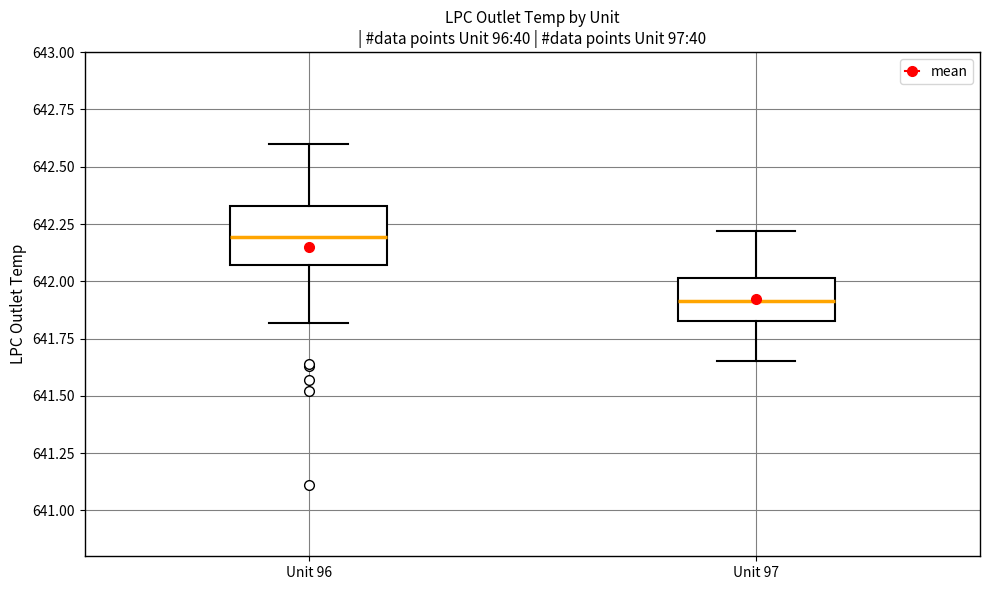

Where does the lower whisker of the box for Unit 96 end on the y-axis? The values are not printed on the chart, so give them approximately, as read against the axis.

641.80